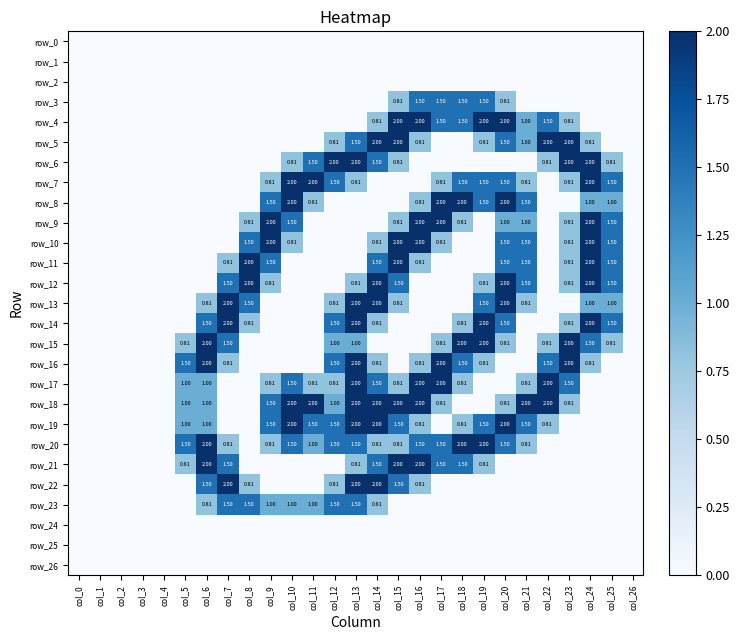

At which category is the sum across all series the highest?

col_13